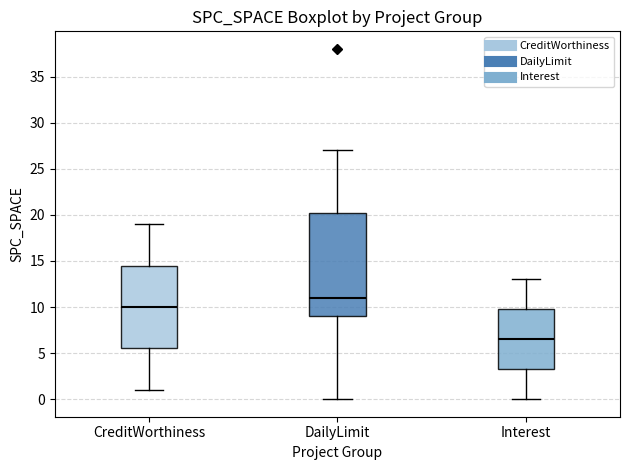

Which box is the tallest, from its lower edge to its upper edge?

DailyLimit